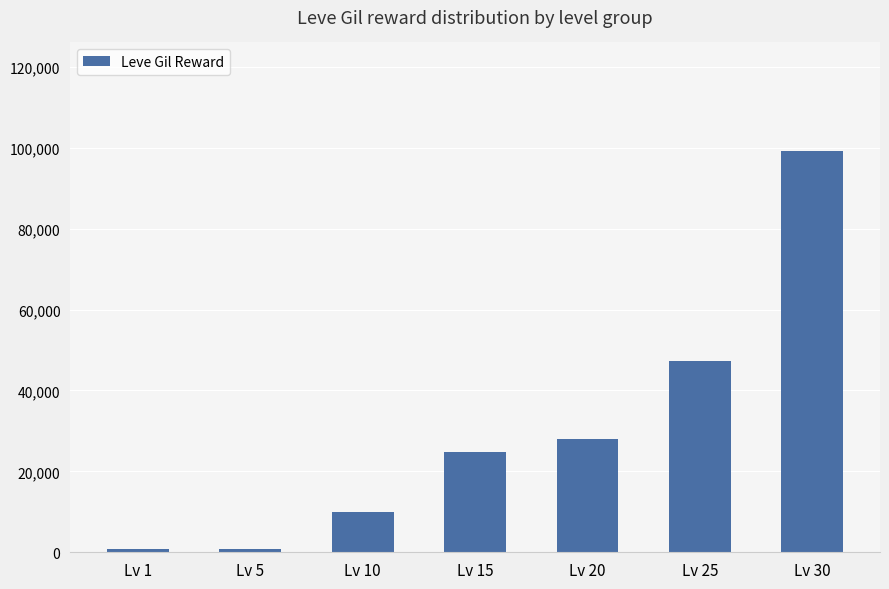

What is the maximum value shown in the chart?

99220